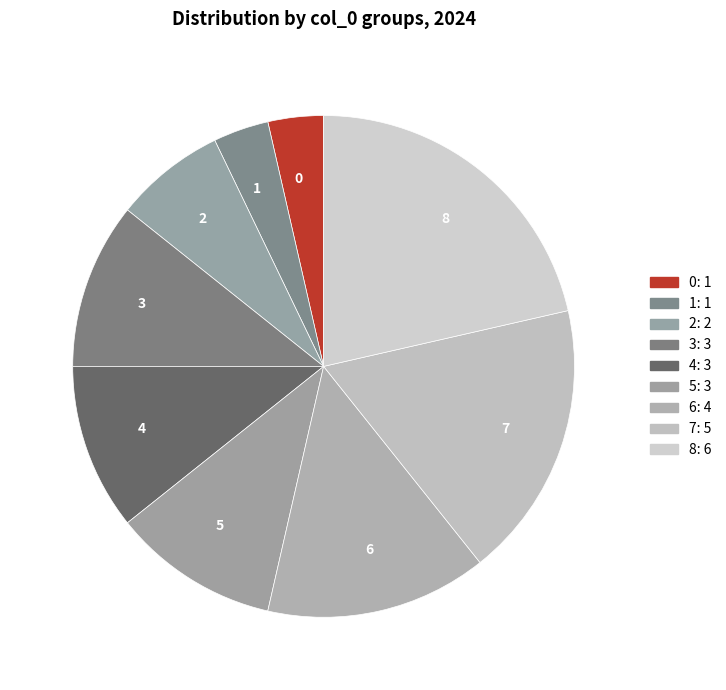

Do 3 and 5 together represent more than half of the pie?

No